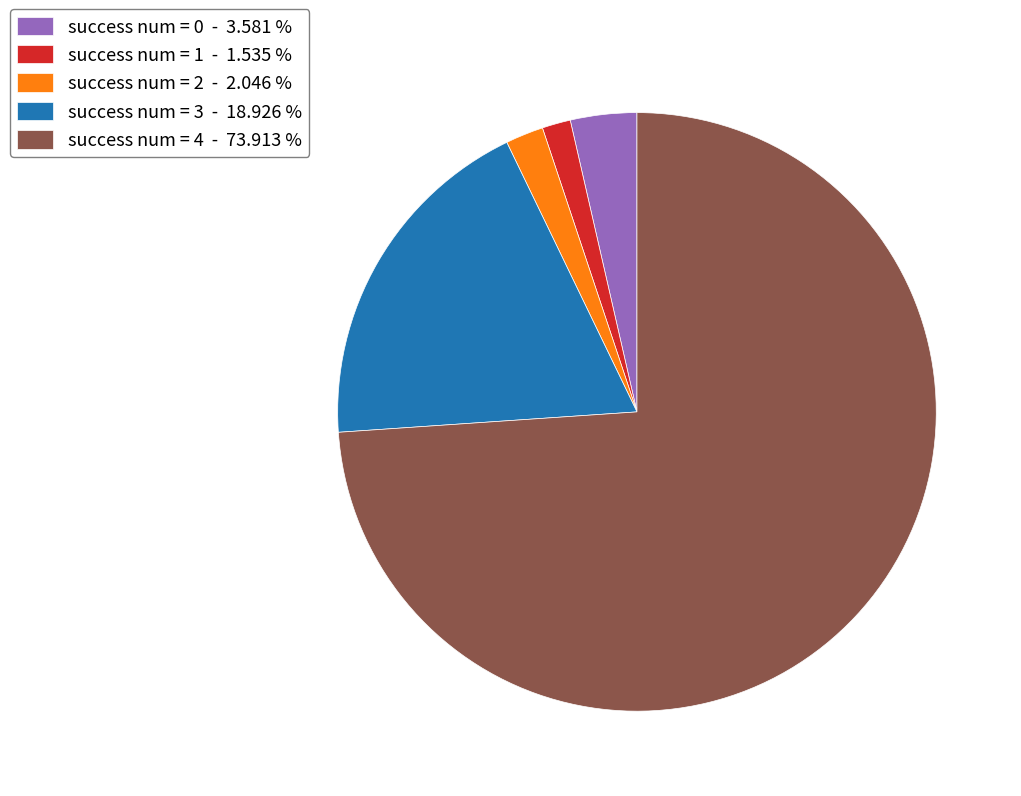

Combined, do success num = 1 and success num = 3 account for over 50%?

No